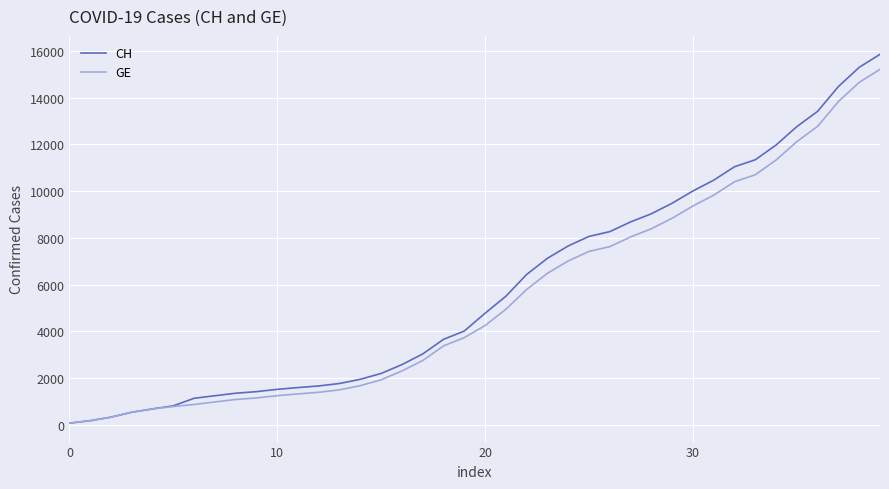

What is the greatest value displayed?

15850